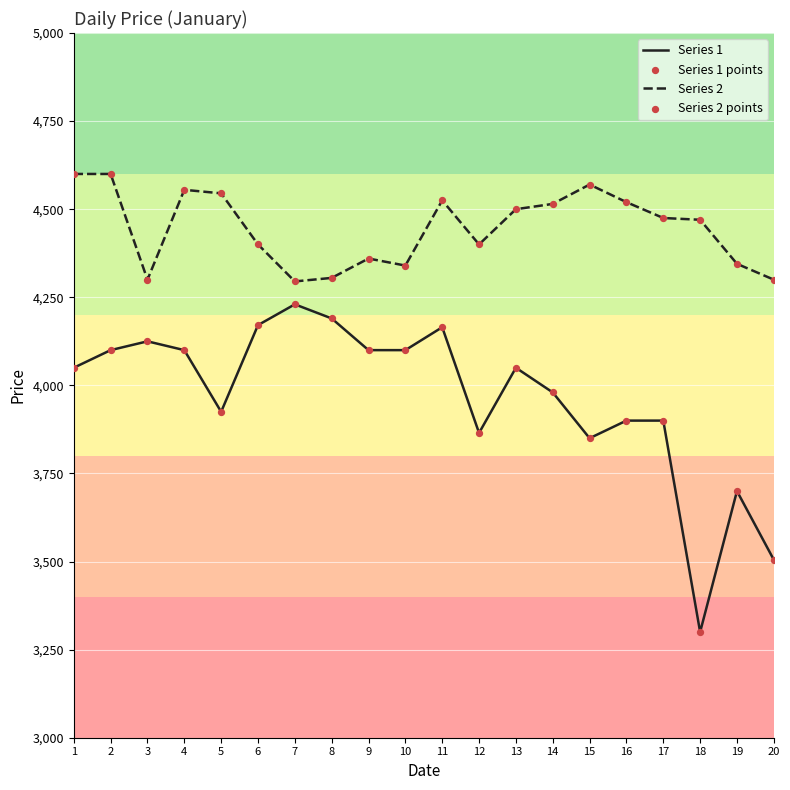

Which series has the largest total across all categories?

Series 2